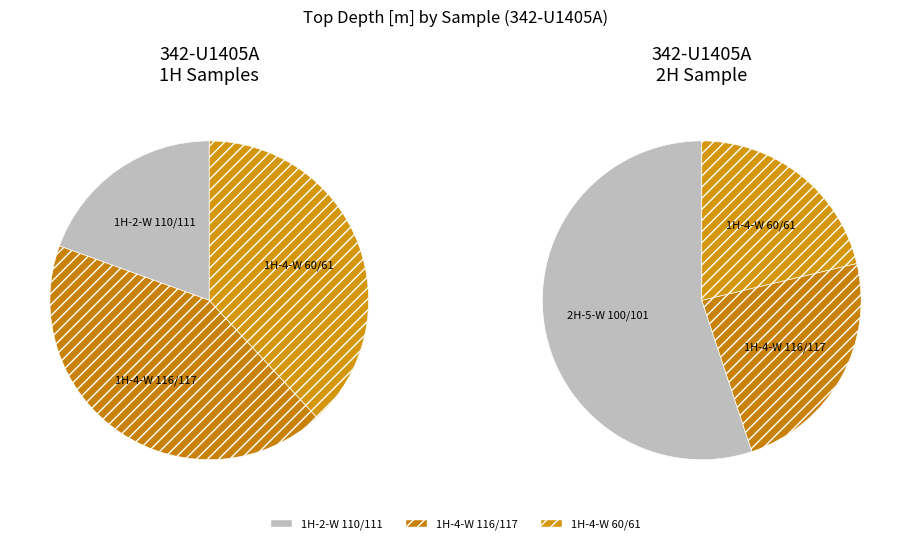

What is the change in value from 1H-2-W 110/111 to 1H-4-W 60/61?

+2.5